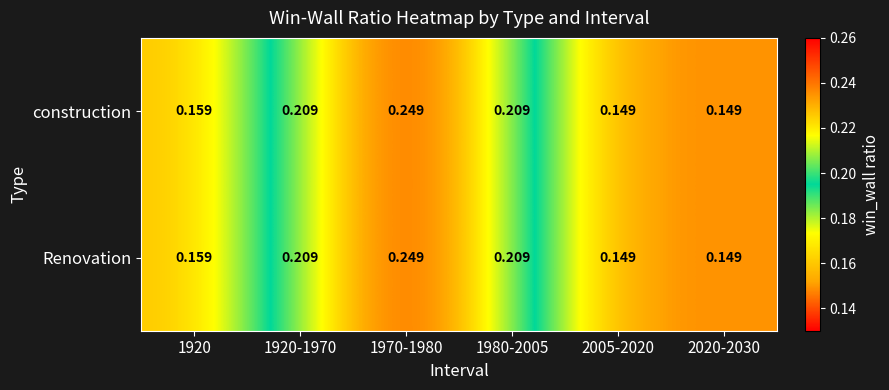

Reading left to right, list all the values displayed in this chart.

construction: 1920=0.2	1920-1970=0.2	1970-1980=0.2	1980-2005=0.2	2005-2020=0.1	2020-2030=0.1
Renovation: 1920=0.2	1920-1970=0.2	1970-1980=0.2	1980-2005=0.2	2005-2020=0.1	2020-2030=0.1